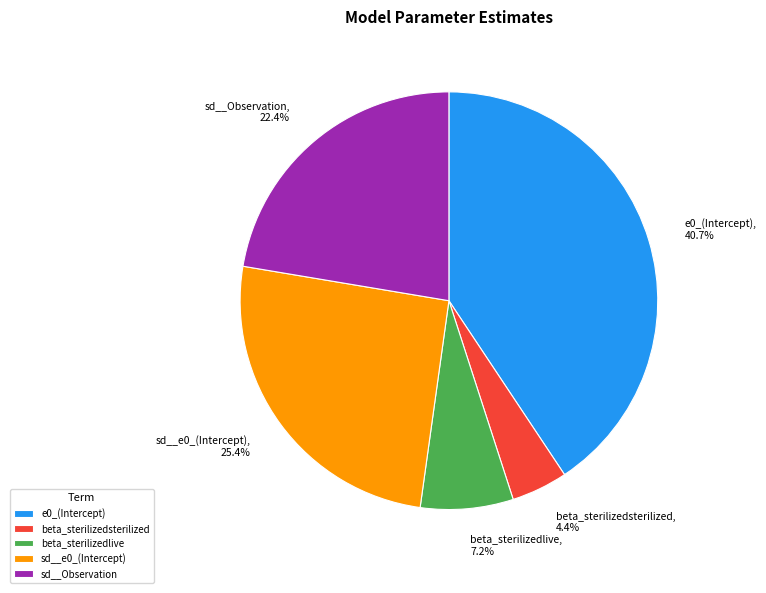

Is sd__e0_(Intercept) the majority of the pie?

No